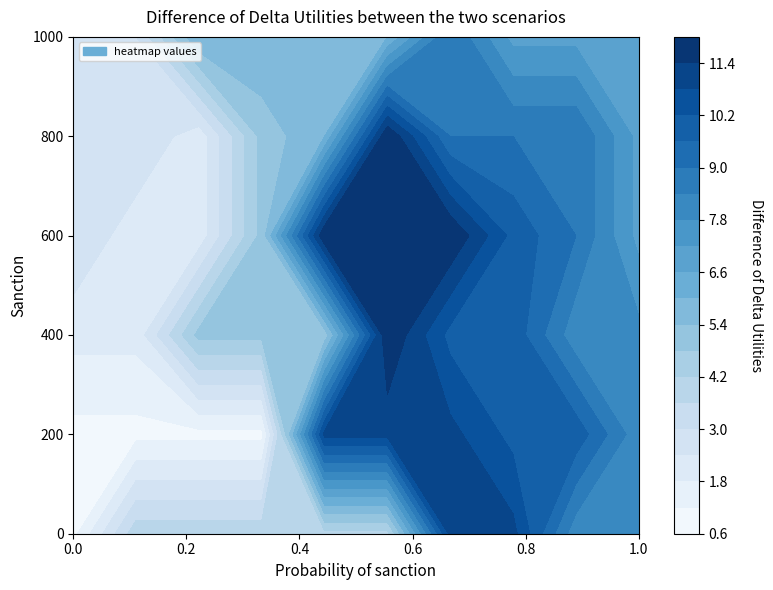

What is the difference between the maximum and second lowest values in the 2 series?

10